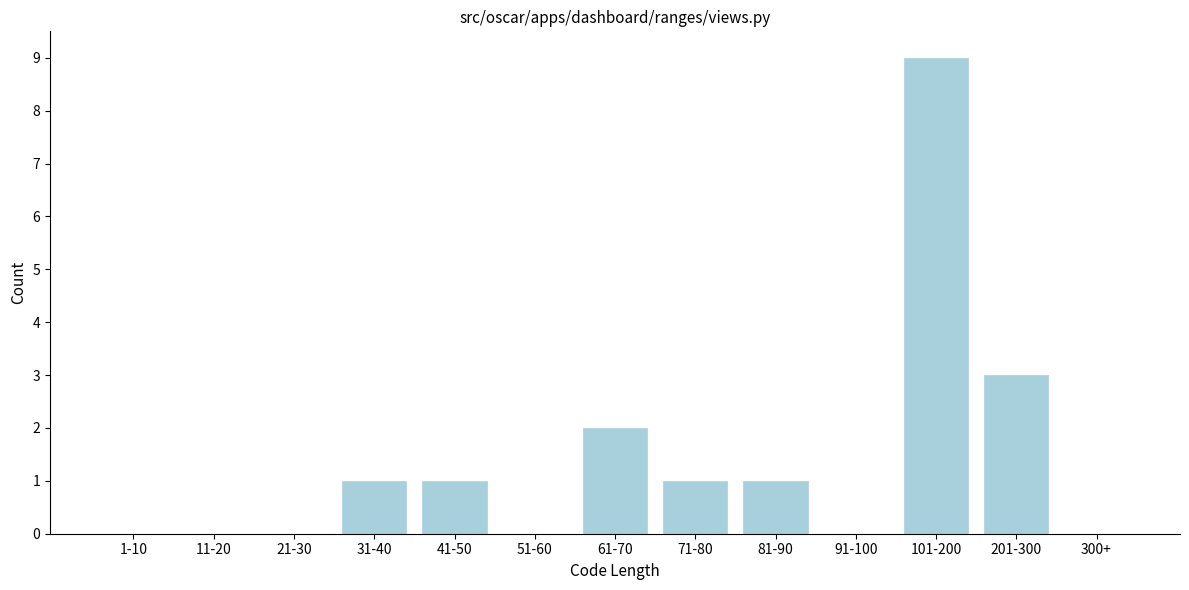

Reading right to left, transcribe all the data shown in this chart.

300+=0	201-300=3	101-200=9	91-100=0	81-90=1	71-80=1	61-70=2	51-60=0	41-50=1	31-40=1	21-30=0	11-20=0	1-10=0